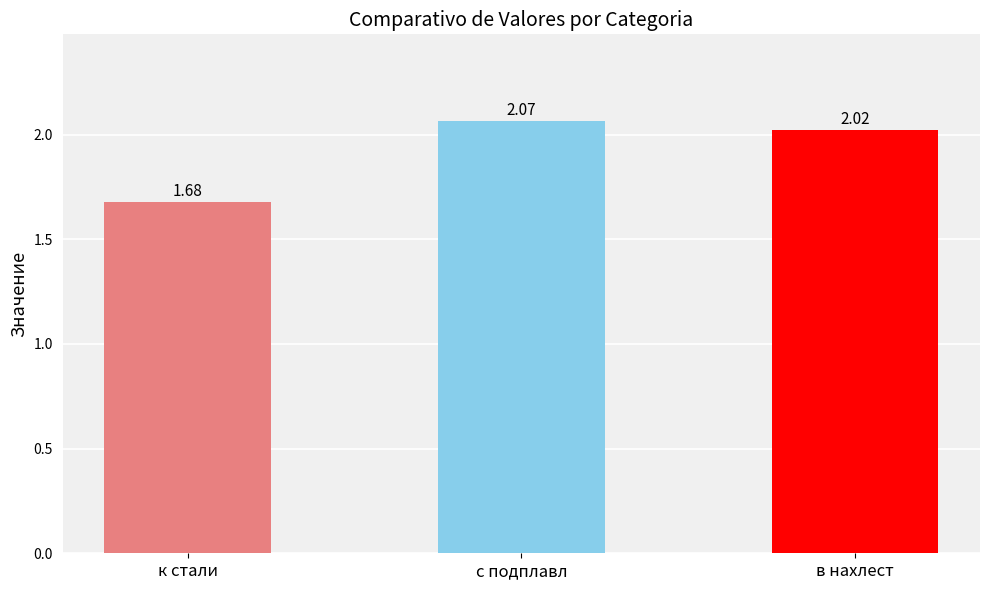

What is the label of the 2nd bar from the right?

с подплавл